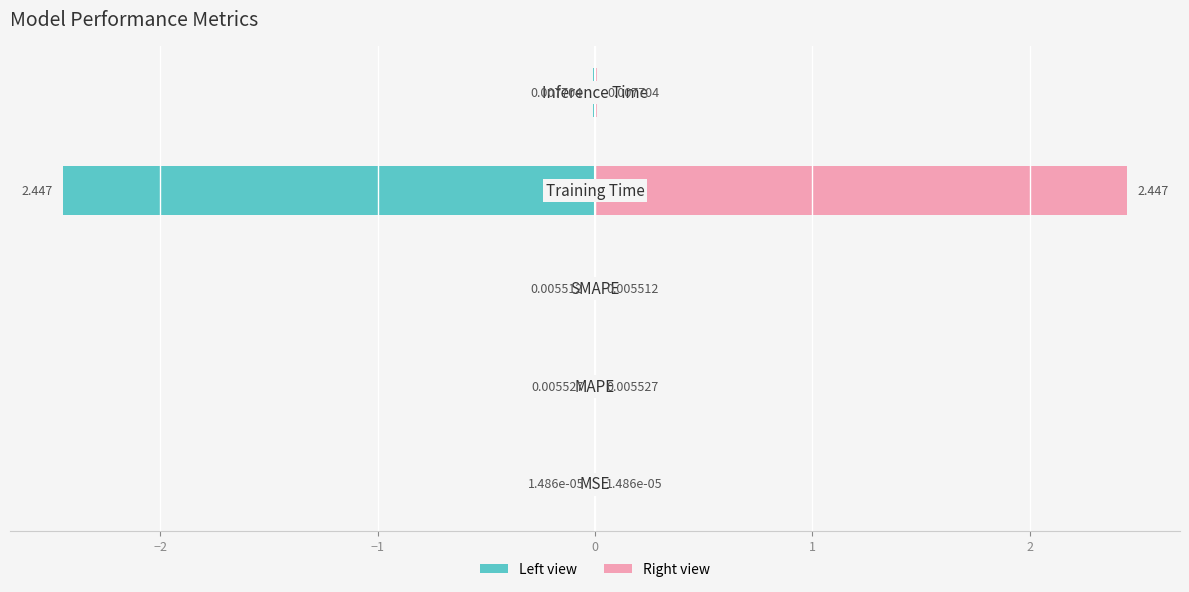

Which series has the widest spread of values?

col_1 (left)